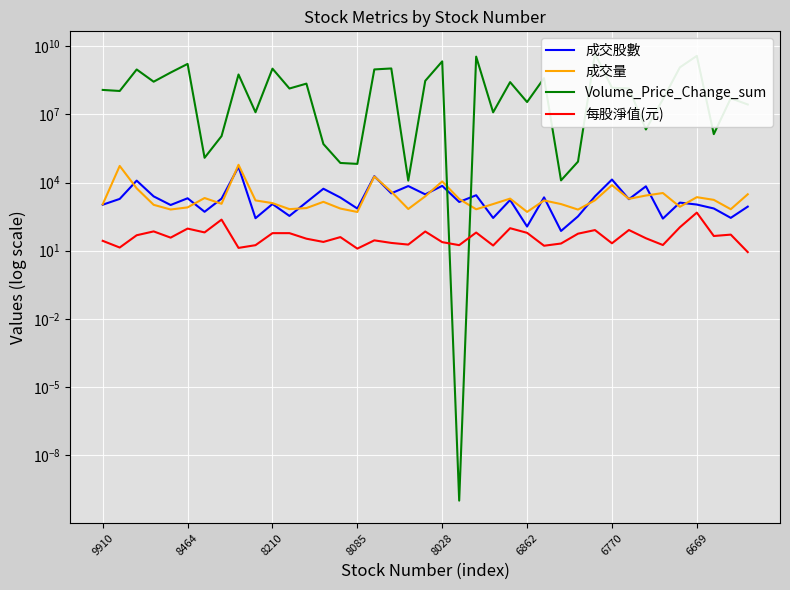

True or false: 成交股數 has more than 0 interior local peaks.

True